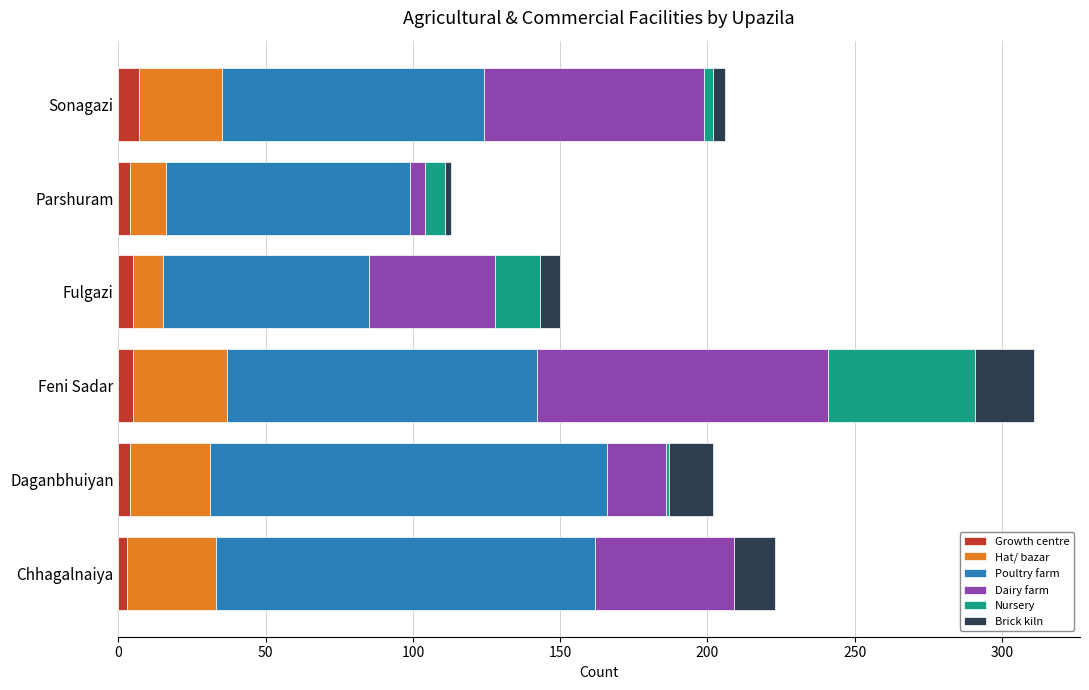

At which category is the sum across all series the highest?

Feni Sadar